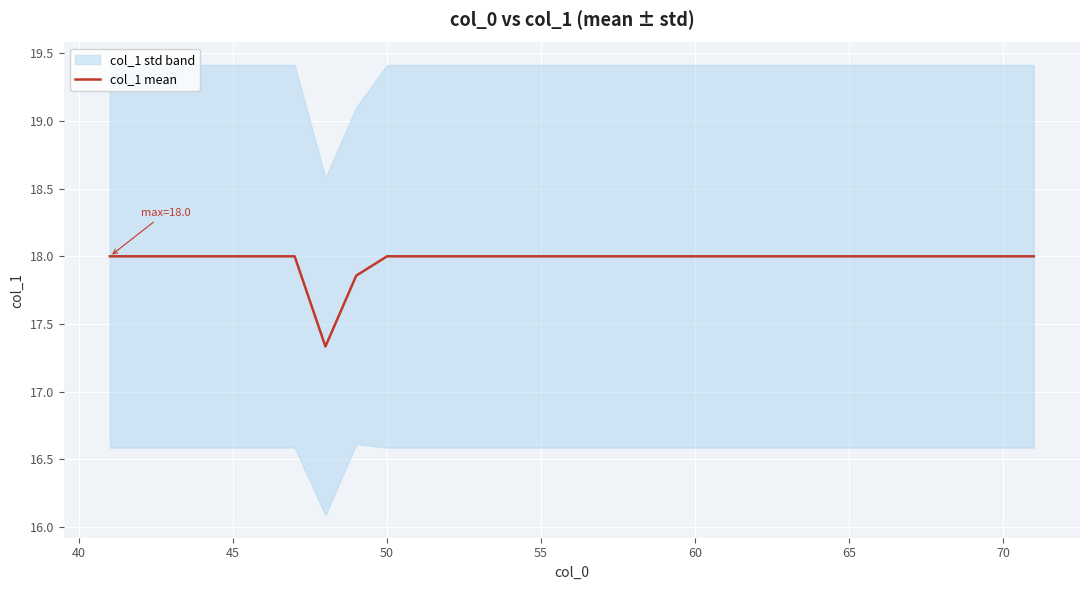

Reading left to right, what are all the values shown in this chart?

18.0	18.0	18.0	18.0	18.0	18.0	18.0	17.3	17.9	18.0	18.0	18.0	18.0	18.0	18.0	18.0	18.0	18.0	18.0	18.0	18.0	18.0	18.0	18.0	18.0	18.0	18.0	18.0	18.0	18.0	18.0